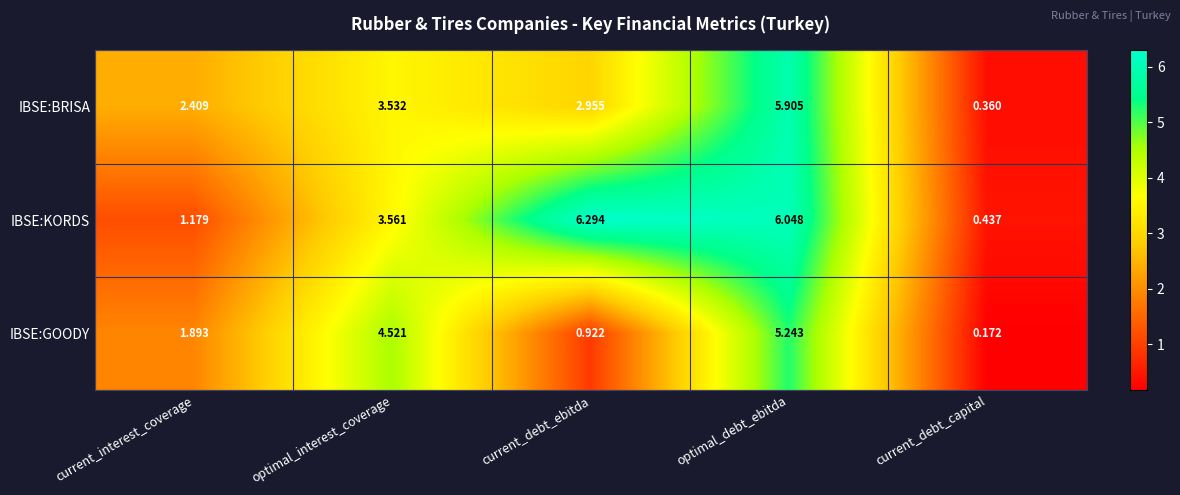

Which series has the largest total across all categories?

IBSE:KORDS